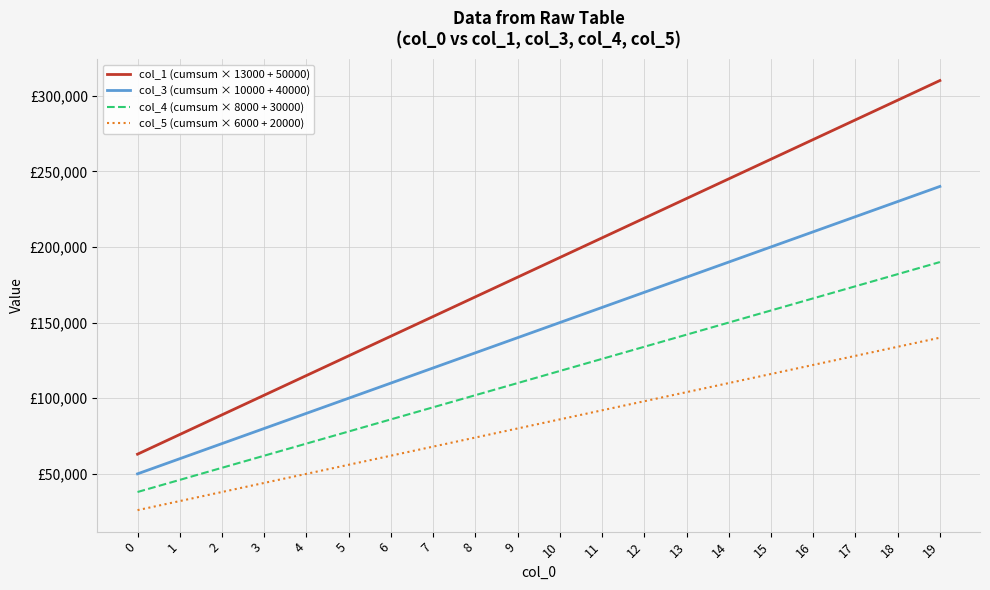

Which series has the largest total across all categories?

col_1 (cumsum × 13000 + 50000)